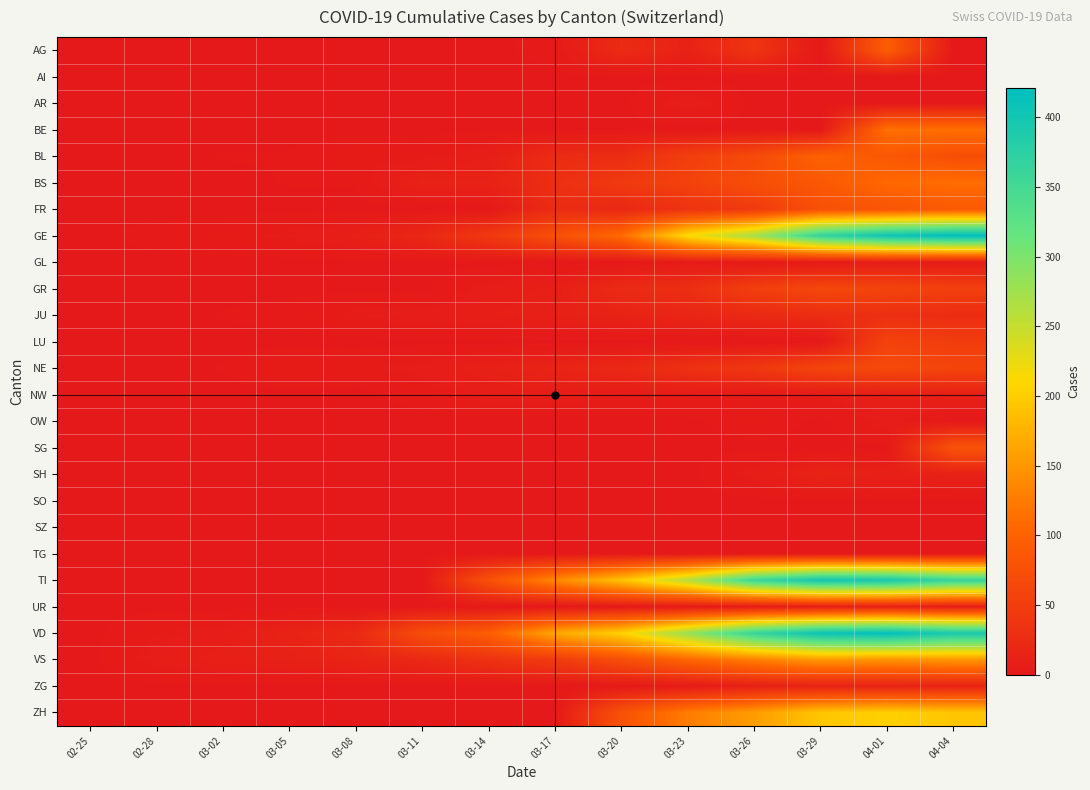

Reading left to right, extract all data points from this chart.

AG: 02-25=0	02-28=0	03-02=0	03-05=0	03-08=0	03-11=0	03-14=0	03-17=2	03-20=25	03-23=13	03-26=38	03-29=0	04-01=94	04-04=0
AI: 02-25=0	02-28=0	03-02=0	03-05=0	03-08=0	03-11=0	03-14=0	03-17=0	03-20=0	03-23=0	03-26=0	03-29=0	04-01=0	04-04=0
AR: 02-25=0	02-28=0	03-02=0	03-05=0	03-08=0	03-11=0	03-14=0	03-17=0	03-20=0	03-23=7	03-26=0	03-29=0	04-01=0	04-04=0
BE: 02-25=0	02-28=0	03-02=0	03-05=0	03-08=0	03-11=0	03-14=0	03-17=0	03-20=0	03-23=0	03-26=0	03-29=0	04-01=115	04-04=113
BL: 02-25=0	02-28=0	03-02=1	03-05=1	03-08=4	03-11=3	03-14=8	03-17=26	03-20=27	03-23=51	03-26=68	03-29=99	04-01=86	04-04=73
BS: 02-25=0	02-28=0	03-02=0	03-05=1	03-08=1	03-11=13	03-14=13	03-17=30	03-20=45	03-23=56	03-26=74	03-29=87	04-01=108	04-04=112
FR: 02-25=0	02-28=0	03-02=0	03-05=0	03-08=0	03-11=0	03-14=0	03-17=26	03-20=20	03-23=35	03-26=44	03-29=76	04-01=81	04-04=89
GE: 02-25=0	02-28=2	03-02=3	03-05=5	03-08=9	03-11=20	03-14=43	03-17=75	03-20=109	03-23=214	03-26=272	03-29=365	04-01=406	04-04=421
GL: 02-25=0	02-28=0	03-02=0	03-05=0	03-08=0	03-11=0	03-14=0	03-17=0	03-20=0	03-23=3	03-26=2	03-29=2	04-01=5	04-04=5
GR: 02-25=0	02-28=0	03-02=0	03-05=0	03-08=0	03-11=0	03-14=6	03-17=9	03-20=24	03-23=29	03-26=52	03-29=63	04-01=59	04-04=52
JU: 02-25=0	02-28=0	03-02=1	03-05=2	03-08=5	03-11=6	03-14=8	03-17=11	03-20=14	03-23=18	03-26=22	03-29=28	04-01=29	04-04=27
LU: 02-25=0	02-28=0	03-02=0	03-05=0	03-08=0	03-11=0	03-14=0	03-17=0	03-20=0	03-23=0	03-26=0	03-29=0	04-01=57	04-04=49
NE: 02-25=0	02-28=0	03-02=1	03-05=4	03-08=3	03-11=6	03-14=10	03-17=16	03-20=21	03-23=33	03-26=42	03-29=60	04-01=66	04-04=59
NW: 02-25=0	02-28=0	03-02=0	03-05=0	03-08=0	03-11=2	03-14=6	03-17=6	03-20=5	03-23=5	03-26=2	03-29=4	04-01=9	04-04=10
OW: 02-25=0	02-28=0	03-02=0	03-05=0	03-08=0	03-11=0	03-14=0	03-17=0	03-20=0	03-23=0	03-26=3	03-29=0	04-01=6	04-04=0
SG: 02-25=0	02-28=0	03-02=0	03-05=0	03-08=0	03-11=0	03-14=0	03-17=0	03-20=0	03-23=0	03-26=0	03-29=0	04-01=0	04-04=79
SH: 02-25=0	02-28=0	03-02=0	03-05=0	03-08=0	03-11=0	03-14=0	03-17=0	03-20=0	03-23=0	03-26=6	03-29=15	04-01=10	04-04=12
SO: 02-25=0	02-28=0	03-02=0	03-05=0	03-08=0	03-11=0	03-14=0	03-17=0	03-20=0	03-23=0	03-26=0	03-29=0	04-01=0	04-04=0
SZ: 02-25=0	02-28=0	03-02=0	03-05=0	03-08=0	03-11=0	03-14=0	03-17=0	03-20=0	03-23=0	03-26=0	03-29=0	04-01=0	04-04=0
TG: 02-25=0	02-28=0	03-02=0	03-05=0	03-08=0	03-11=0	03-14=0	03-17=0	03-20=0	03-23=0	03-26=0	03-29=0	04-01=0	04-04=0
TI: 02-25=0	02-28=0	03-02=0	03-05=0	03-08=0	03-11=0	03-14=77	03-17=137	03-20=190	03-23=261	03-26=358	03-29=402	04-01=396	04-04=363
UR: 02-25=0	02-28=0	03-02=0	03-05=0	03-08=0	03-11=0	03-14=0	03-17=0	03-20=0	03-23=1	03-26=4	03-29=7	04-01=10	04-04=6
VD: 02-25=0	02-28=4	03-02=6	03-05=14	03-08=22	03-11=72	03-14=95	03-17=165	03-20=204	03-23=281	03-26=363	03-29=409	04-01=419	04-04=392
VS: 02-25=0	02-28=6	03-02=10	03-05=11	03-08=16	03-11=21	03-14=34	03-17=47	03-20=73	03-23=104	03-26=129	03-29=153	04-01=147	04-04=150
ZG: 02-25=0	02-28=0	03-02=0	03-05=0	03-08=0	03-11=0	03-14=0	03-17=0	03-20=1	03-23=3	03-26=10	03-29=12	04-01=13	04-04=14
ZH: 02-25=0	02-28=0	03-02=0	03-05=0	03-08=0	03-11=0	03-14=0	03-17=0	03-20=78	03-23=127	03-26=156	03-29=194	04-01=203	04-04=194